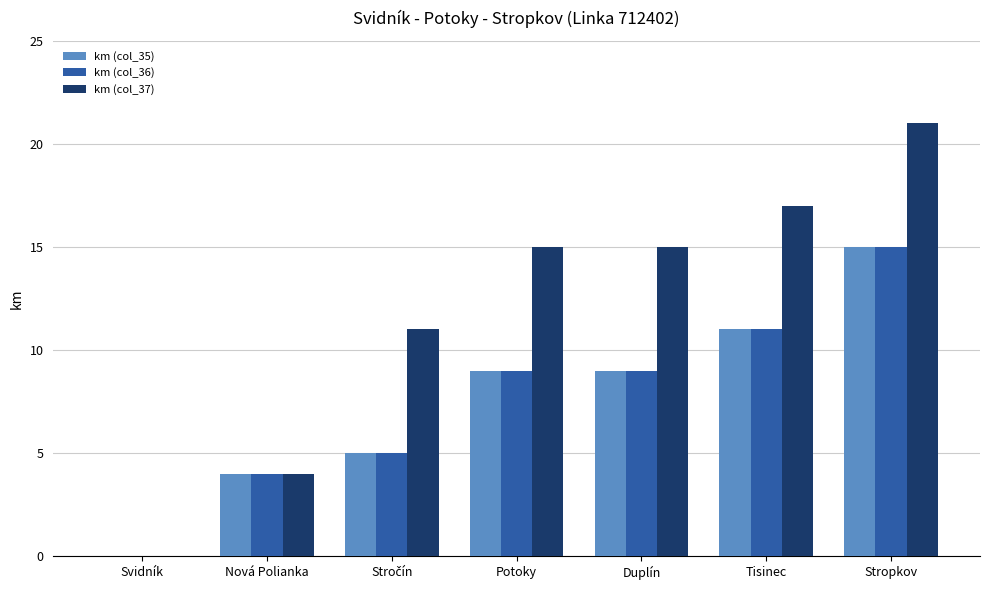

How many distinct data groups are displayed?

3